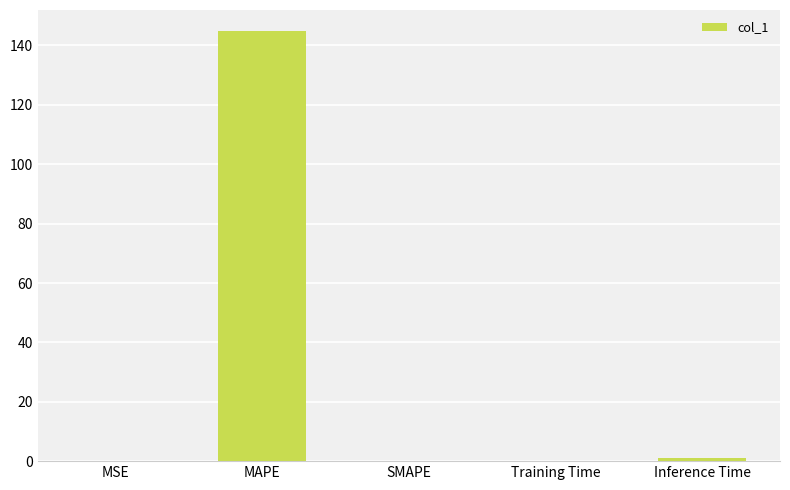

What is the maximum value shown in the chart?

144.7